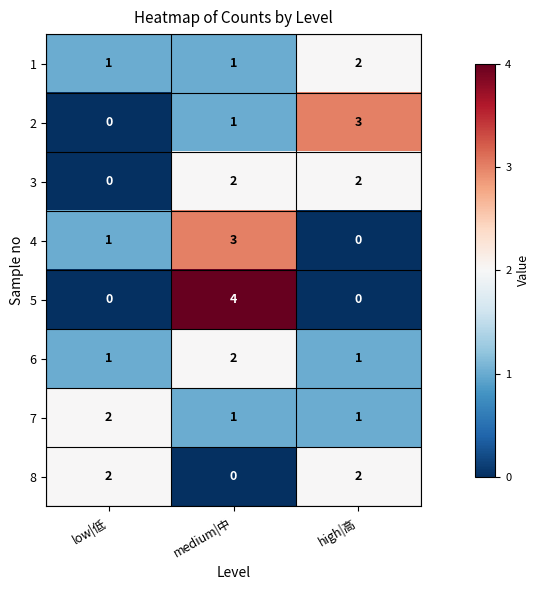

What is the sum of all 1 values?

4